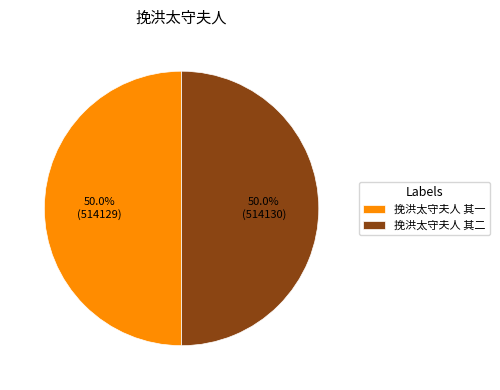

Approximately how many times larger is the value at 挽洪太守夫人 其二 compared to 挽洪太守夫人 其一?

1.0